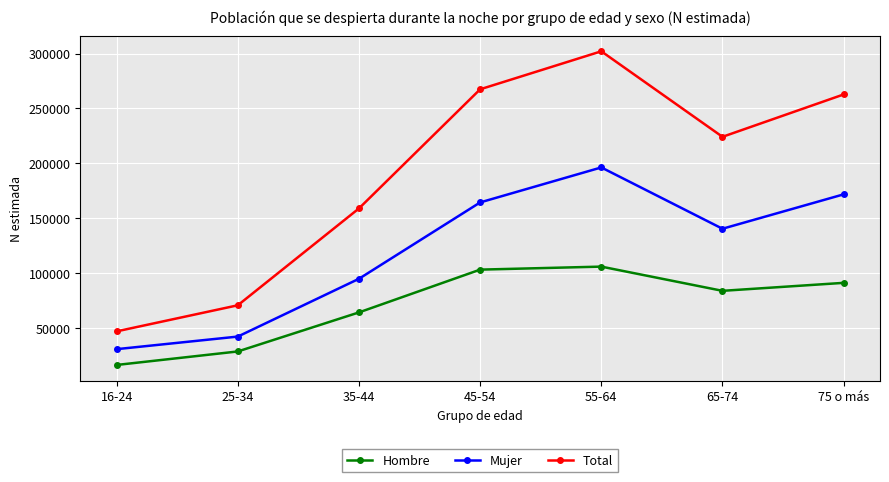

What is the total value across all series at 55-64?

604276